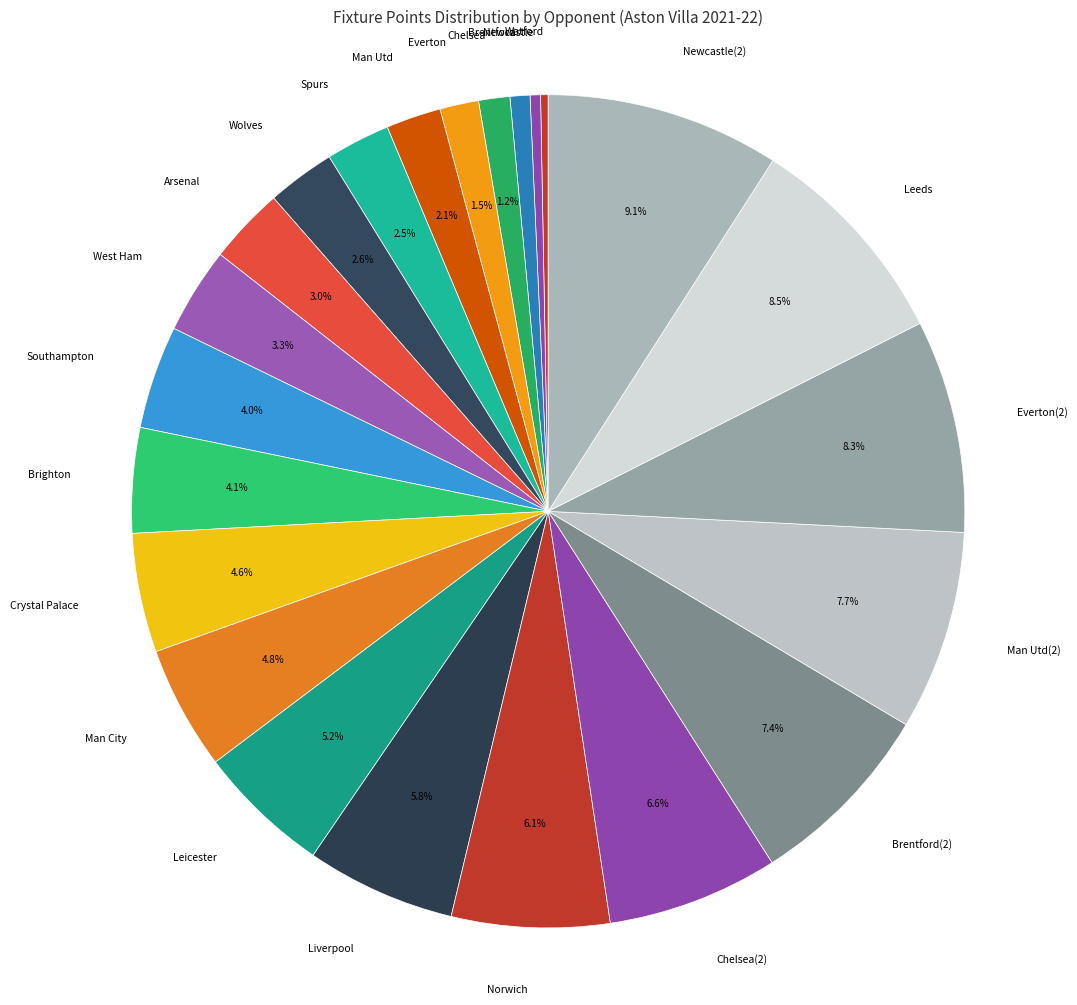

How many slices are in this pie chart?

23